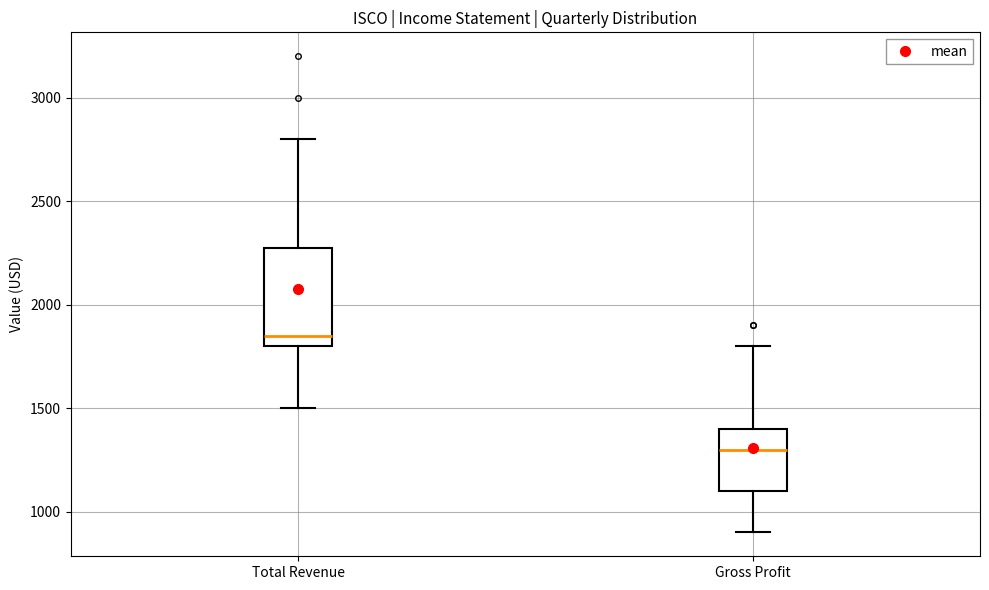

Reading left to right, transcribe this box plot: for each box, give where its median line is, the range the box spans, and where its two whiskers end, as read against the y-axis. The values are not printed on the chart, so give them approximately, as read against the axis.

Total Revenue: median 1850, box 1800 to 2300, whiskers 1500 to 2800
Gross Profit: median 1300, box 1100 to 1400, whiskers 900 to 1800